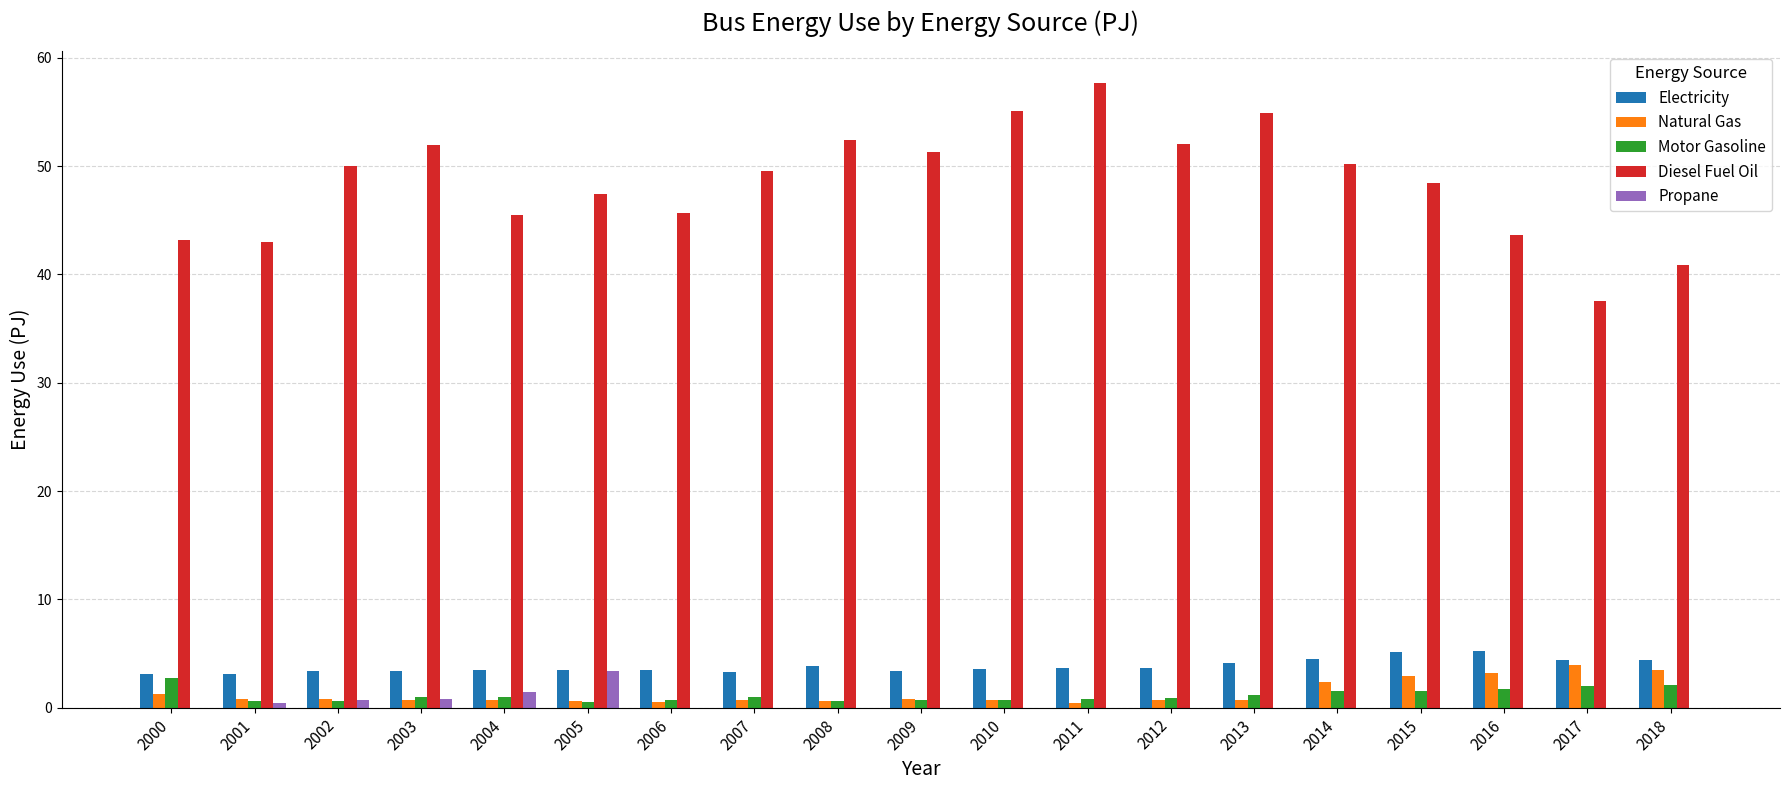

True or false: Motor Gasoline has a value of 0.6 at 2002.

True